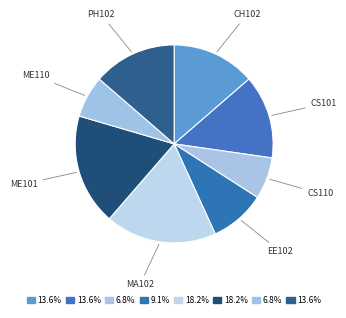

Combined, do EE102 and CS101 account for over 50%?

No